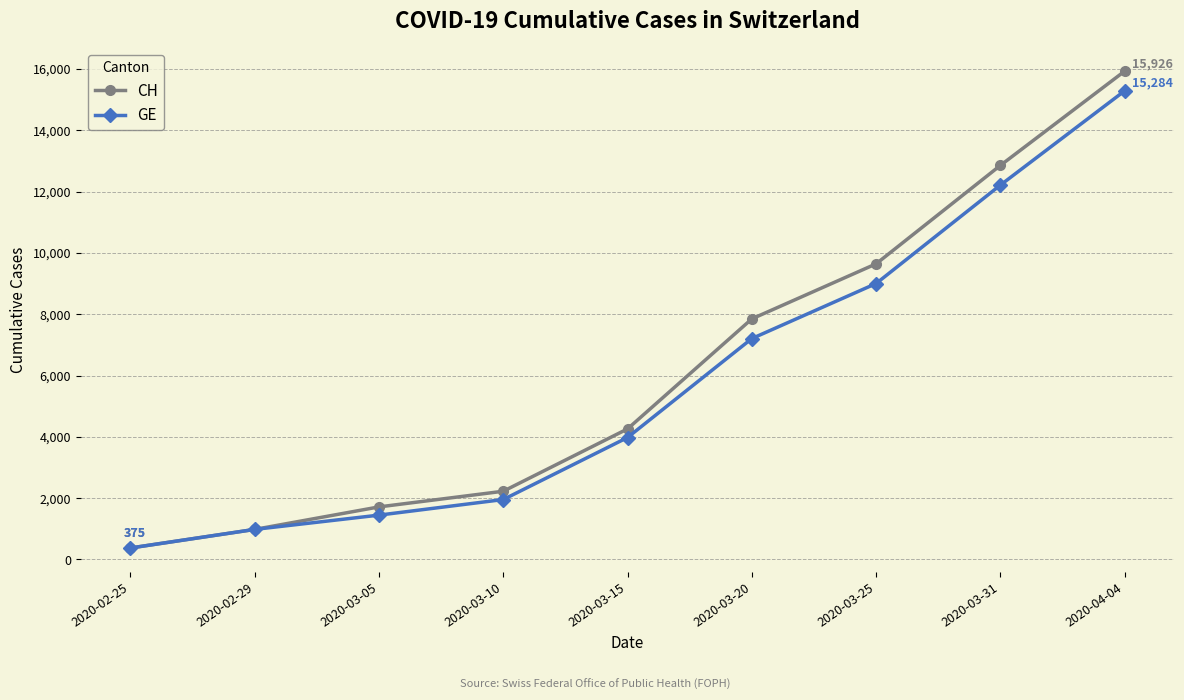

At which label does CH reach its peak?

2020-04-04